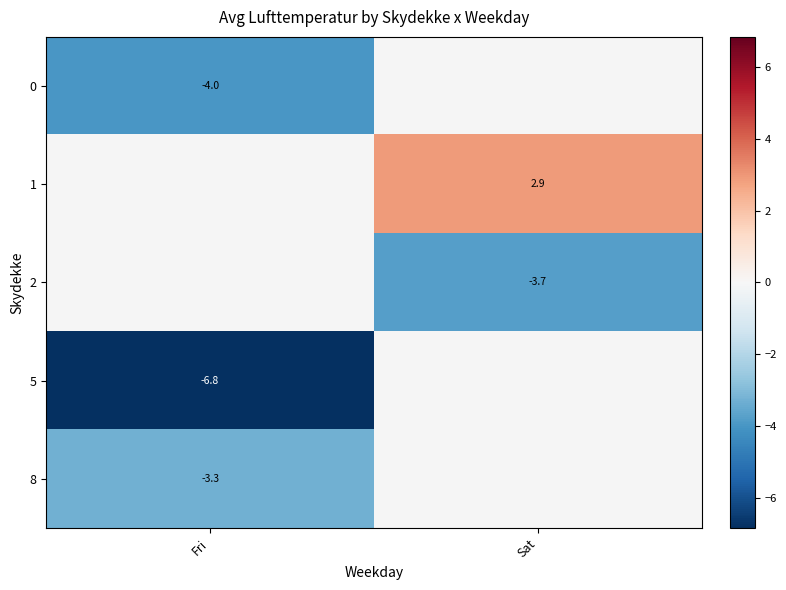

Is the value of 0 at Fri greater than the value of 5 at Fri?

Yes